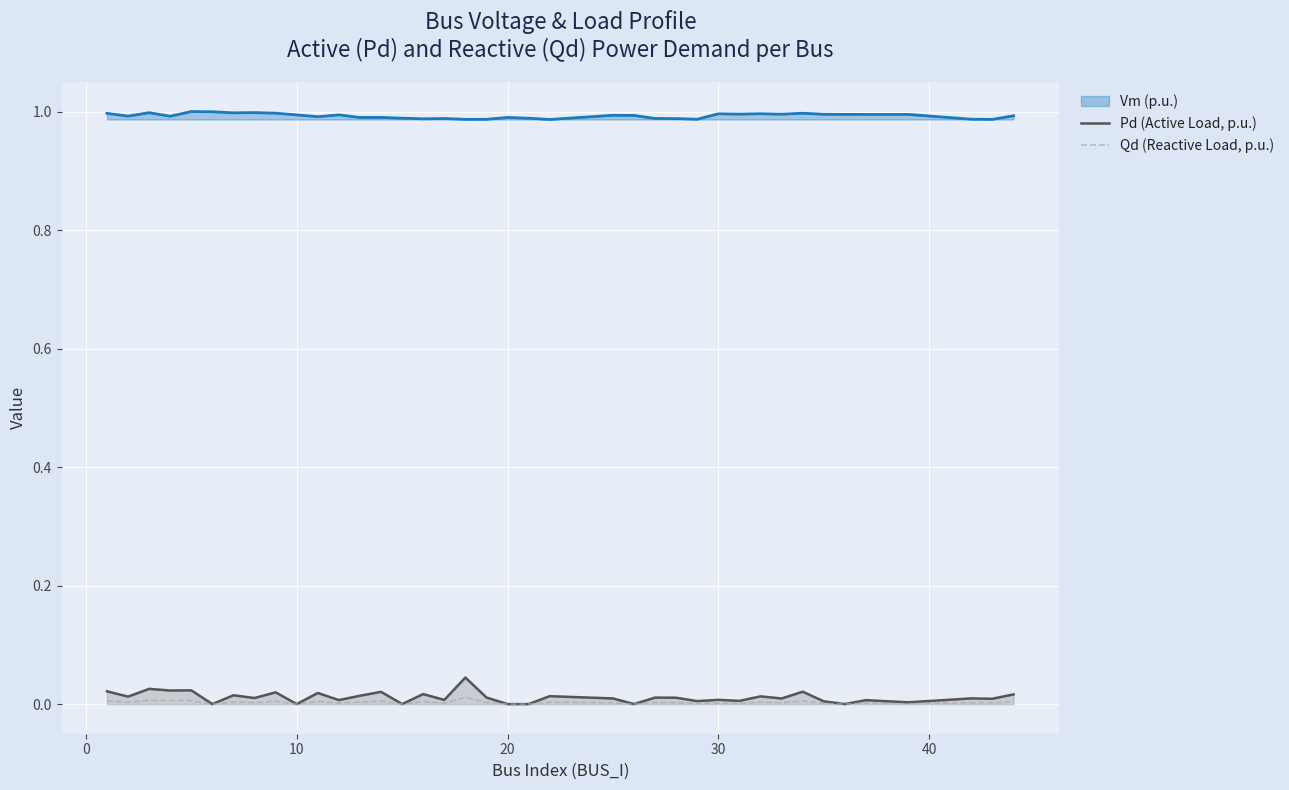

Which series has the largest total across all categories?

Vm (p.u.)